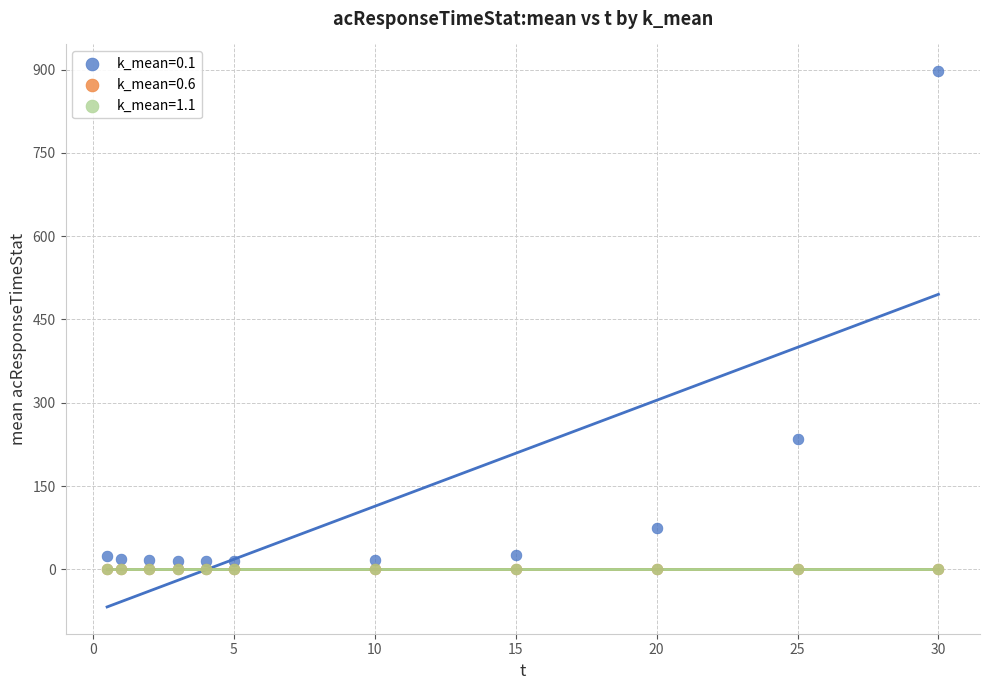

What are all the series names shown in the legend?

k_mean=0.1, k_mean=0.6, k_mean=1.1